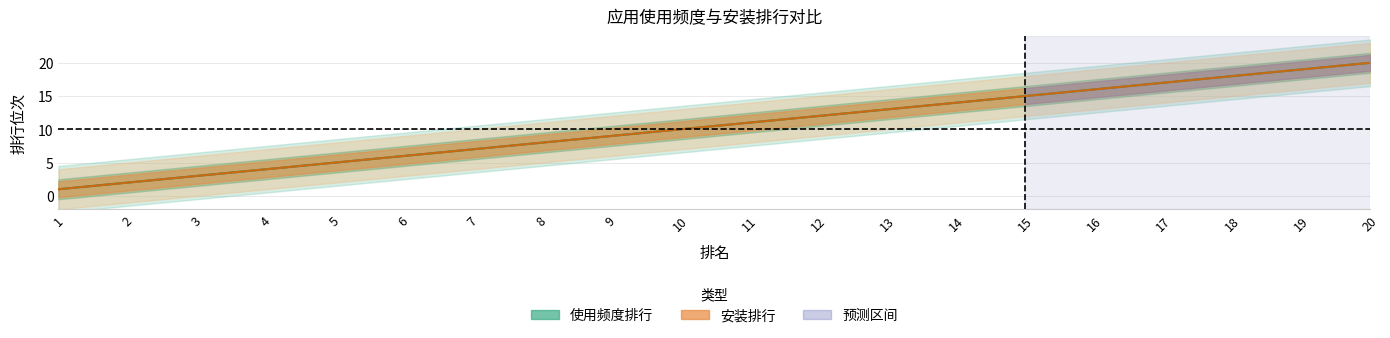

True or false: rank and usage_rank intersect in this chart.

False